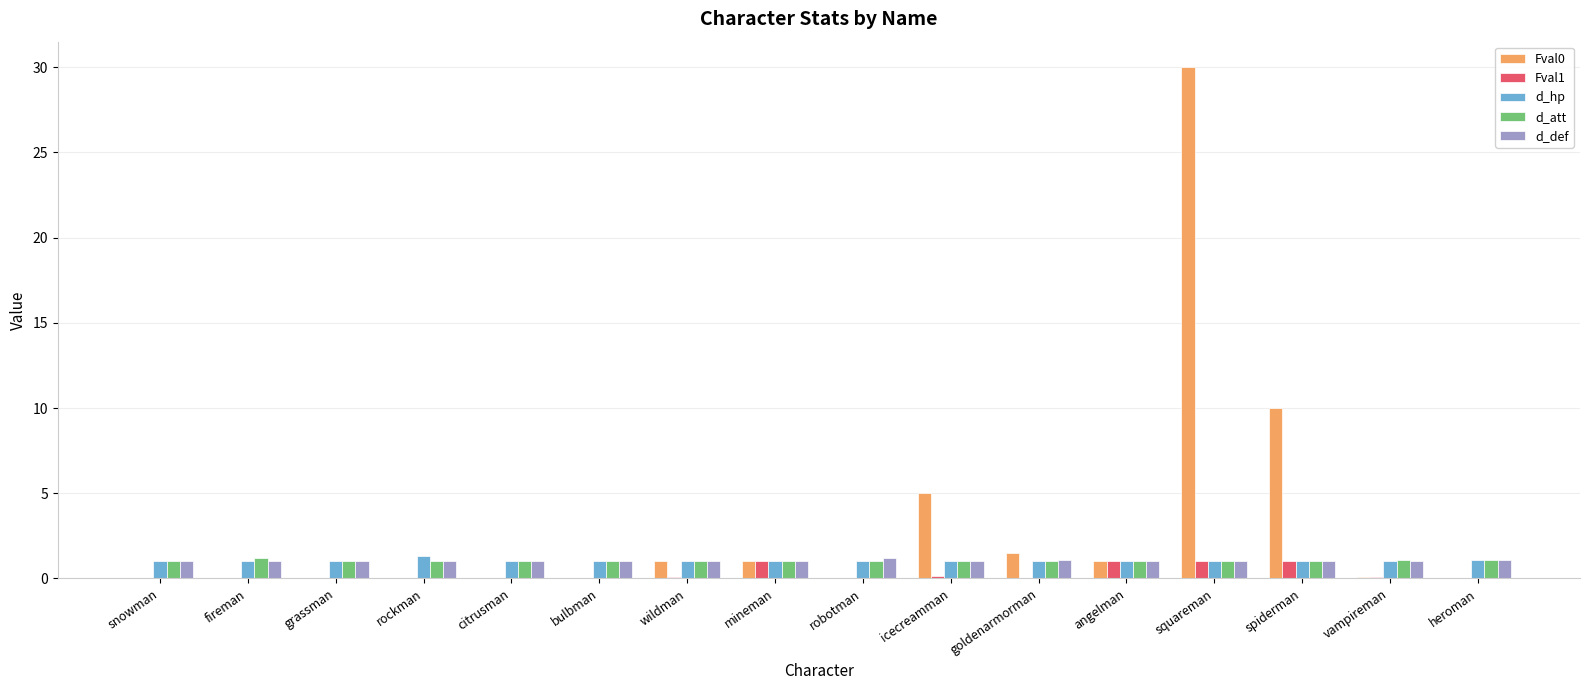

Are the bars horizontal?

No